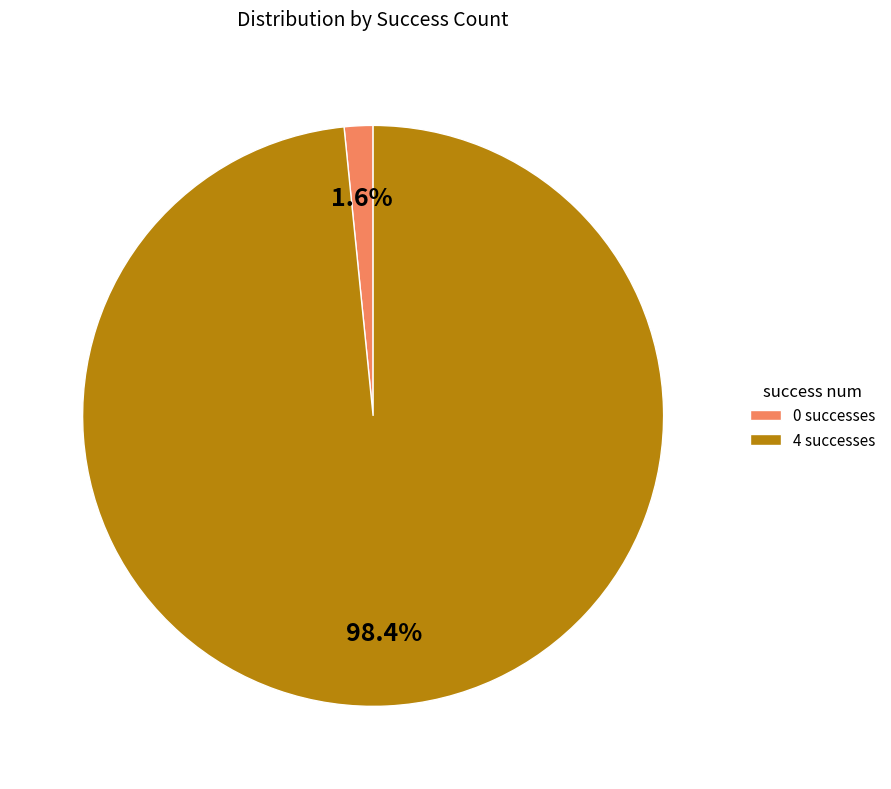

Does any single category account for the majority?

Yes